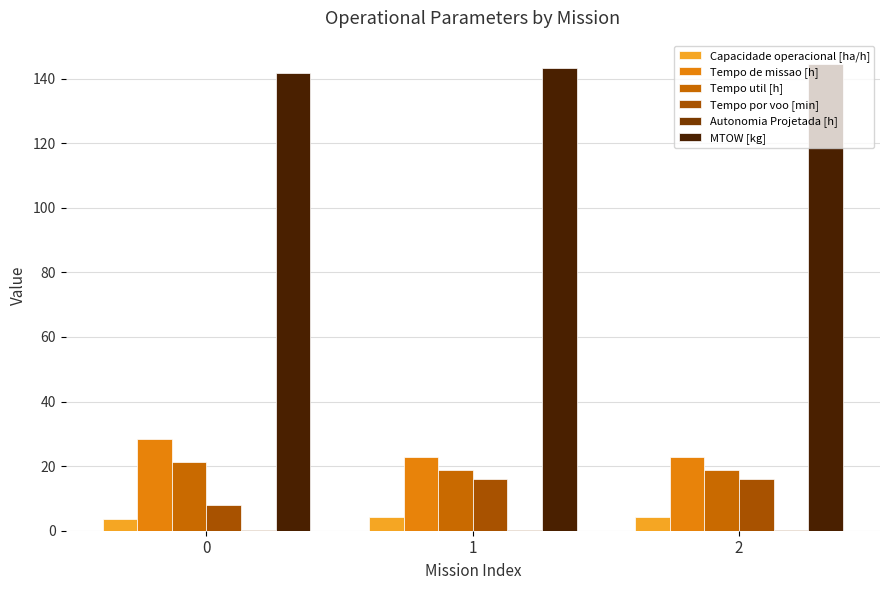

What is the sum of all Tempo de missao [h] values?

74.2